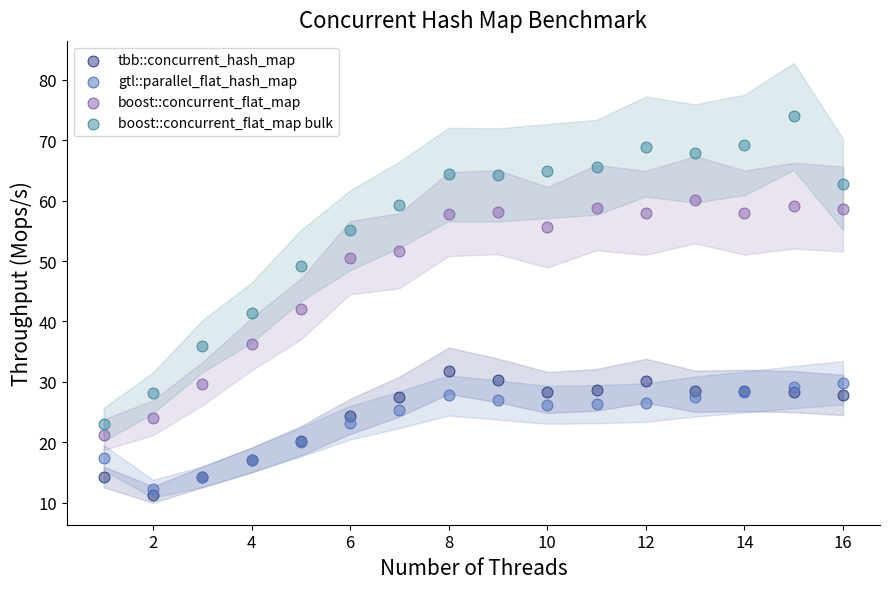

What is the X range (max minus min) for the scatter plot?

15.0